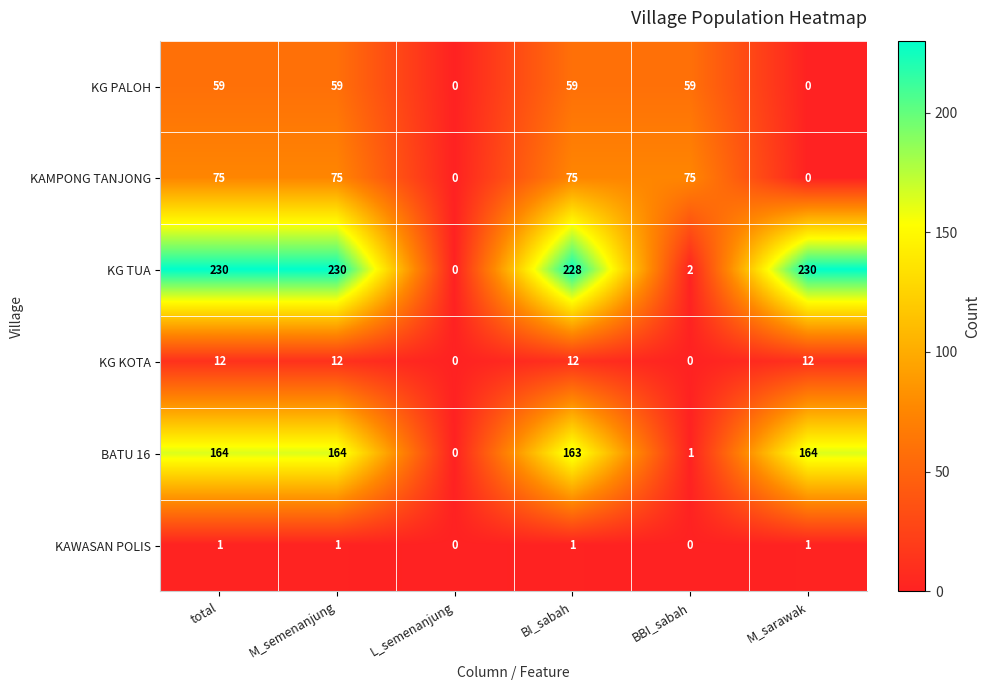

True or false: KG KOTA has a value of 19 at M_sarawak.

False